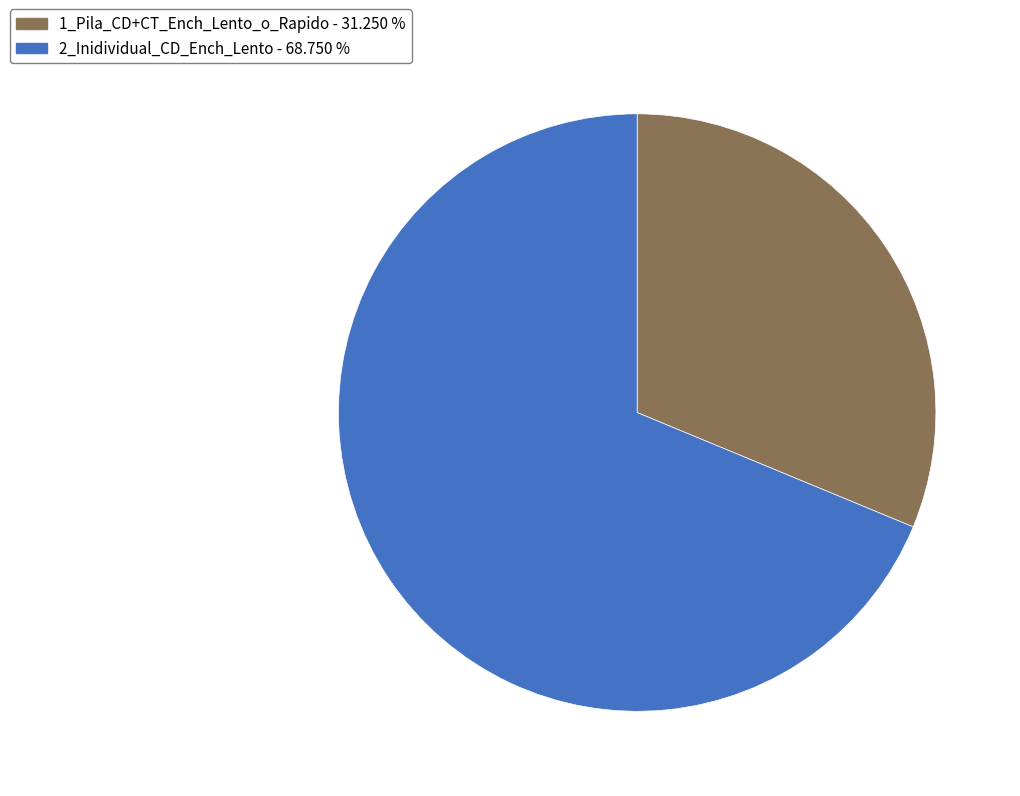

Rank the categories by value from lowest to highest.

1_Pila_CD+CT_Ench_Lento_o_Rapido, 2_Inidividual_CD_Ench_Lento